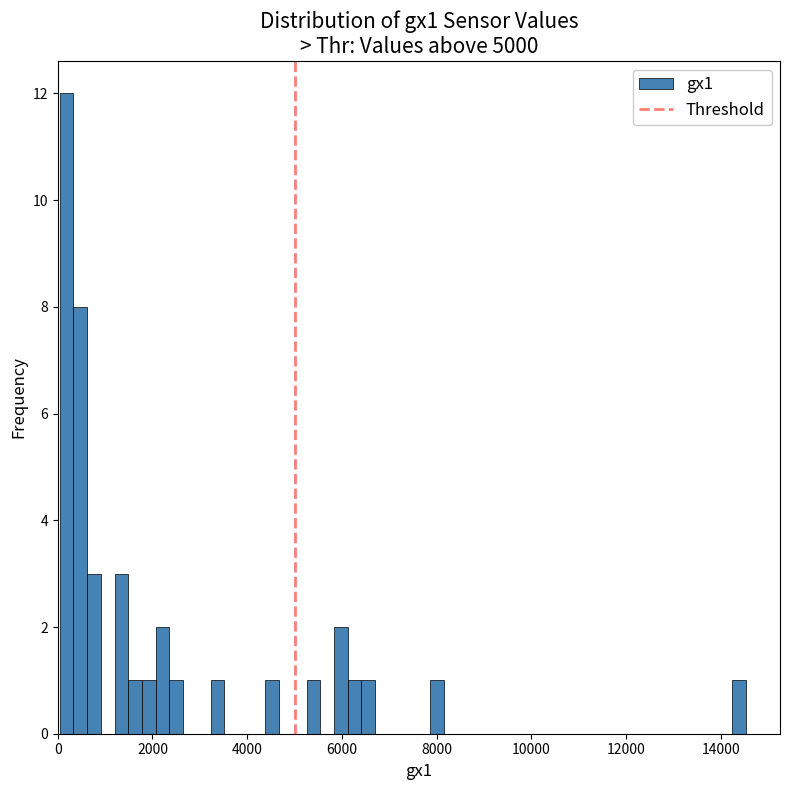

Around what value on the x-axis is the tallest bar? Give the approximate position of its centre, as read against the axis.

200